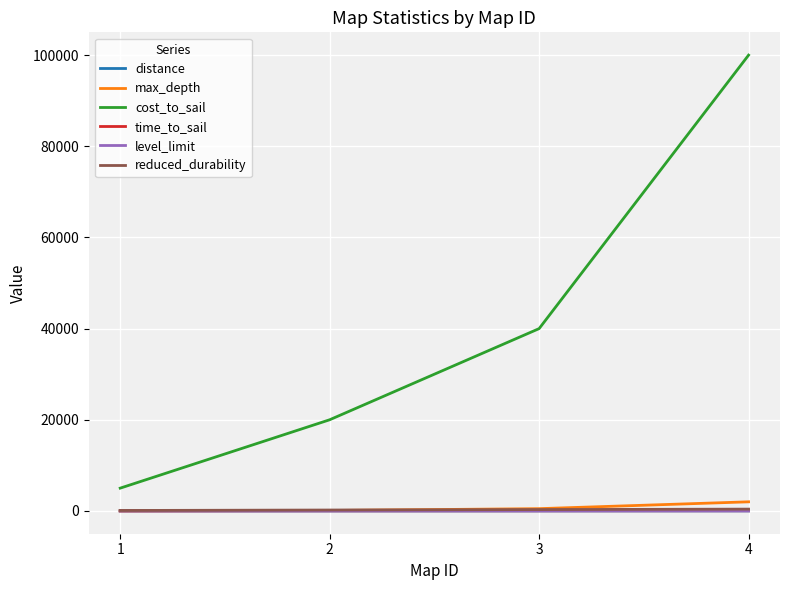

Which series has the largest total across all categories?

cost_to_sail